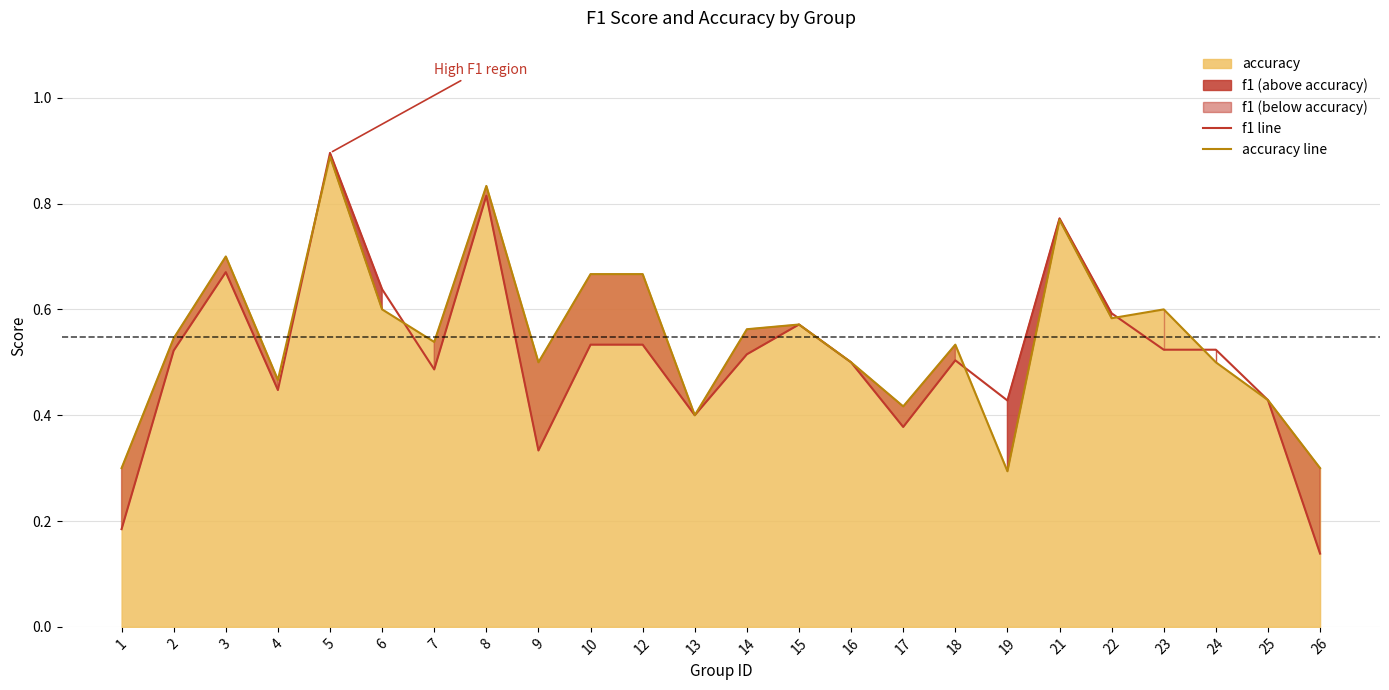

Reading left to right, list all the values displayed in this chart.

f1 line: 1=0.2	2=0.5	3=0.7	4=0.4	5=0.9	6=0.6	7=0.5	8=0.8	9=0.3	10=0.5	12=0.5	13=0.4	14=0.5	15=0.6	16=0.5	17=0.4	18=0.5	19=0.4	21=0.8	22=0.6	23=0.5	24=0.5	25=0.4	26=0.1
accuracy line: 1=0.3	2=0.5	3=0.7	4=0.5	5=0.9	6=0.6	7=0.5	8=0.8	9=0.5	10=0.7	12=0.7	13=0.4	14=0.6	15=0.6	16=0.5	17=0.4	18=0.5	19=0.3	21=0.8	22=0.6	23=0.6	24=0.5	25=0.4	26=0.3